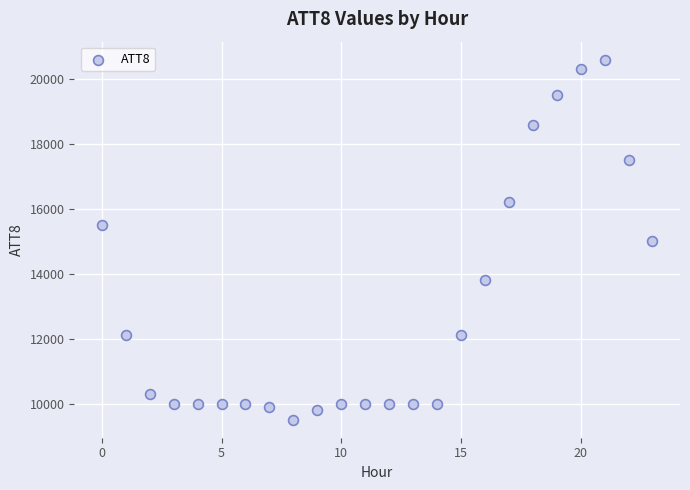

What is the range of Y values (max minus min)?

11100